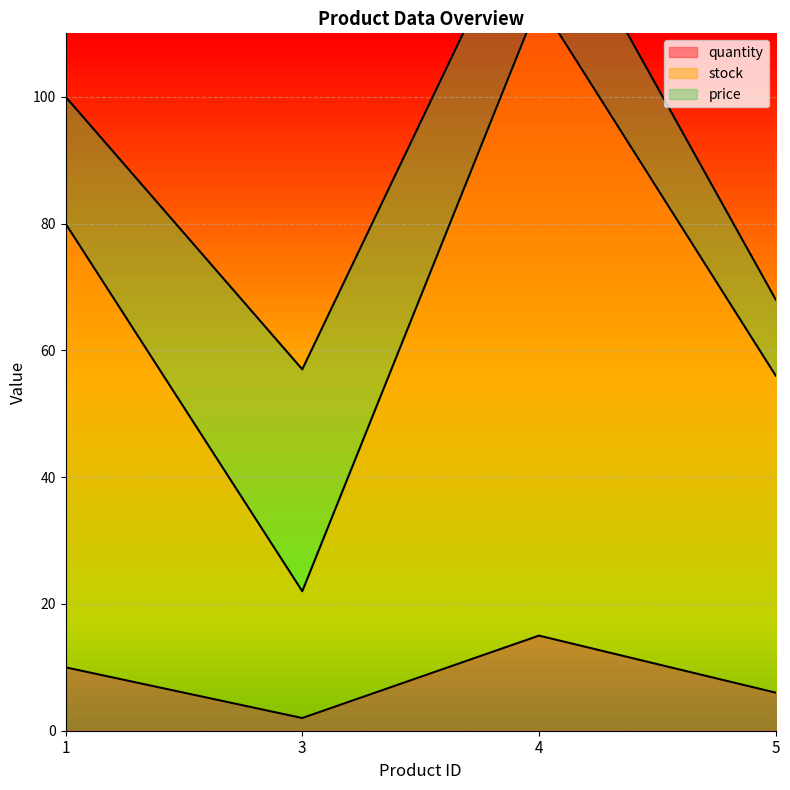

At which category does quantity reach its first local peak?

4